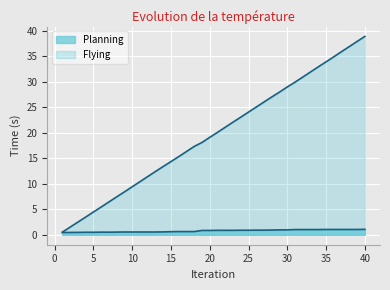

Reading left to right, transcribe all the data shown in this chart.

Planning: 1=0.4	2=0.5	3=0.5	4=0.5	5=0.5	6=0.5	7=0.5	8=0.5	9=0.5	10=0.5	11=0.5	12=0.5	13=0.5	14=0.6	15=0.6	16=0.6	17=0.6	18=0.6	19=0.9	20=0.9	21=0.9	22=0.9	23=0.9	24=0.9	25=0.9	26=0.9	27=0.9	28=0.9	29=1.0	30=1.0	31=1.0	32=1.0	33=1.0	34=1.0	35=1.0	36=1.0	37=1.0	38=1.0	39=1.0	40=1.1
Flying: 1=0.5	2=1.5	3=2.5	4=3.5	5=4.5	6=5.4	7=6.4	8=7.4	9=8.4	10=9.4	11=10.4	12=11.4	13=12.4	14=13.4	15=14.4	16=15.3	17=16.3	18=17.3	19=18.1	20=19.1	21=20.1	22=21.1	23=22.1	24=23.1	25=24.1	26=25.0	27=26.0	28=27.0	29=28.0	30=29.0	31=29.9	32=30.9	33=31.9	34=32.9	35=33.9	36=34.9	37=35.9	38=36.9	39=37.9	40=38.9